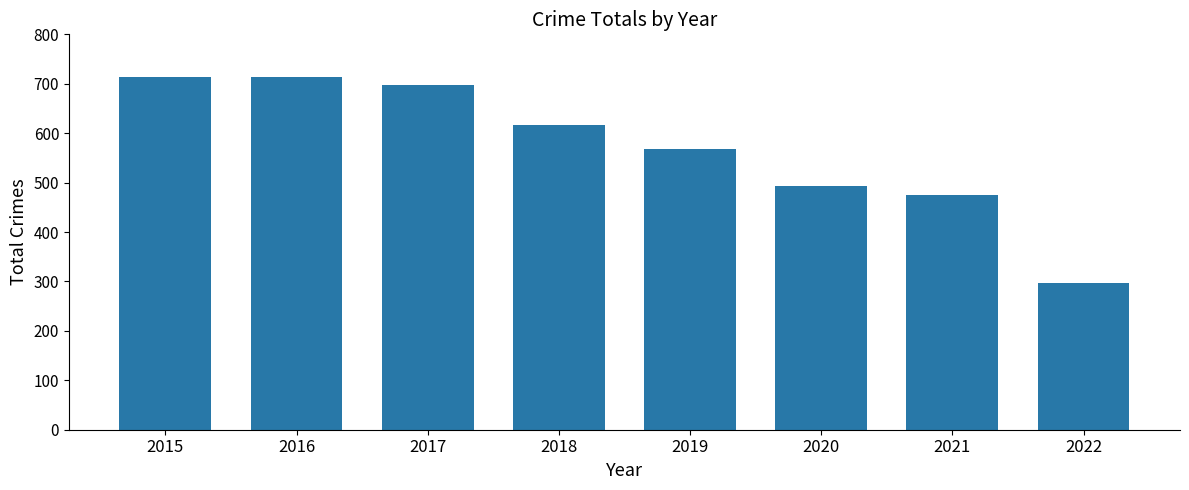

True or false: the data shows 296 at 2022.

True